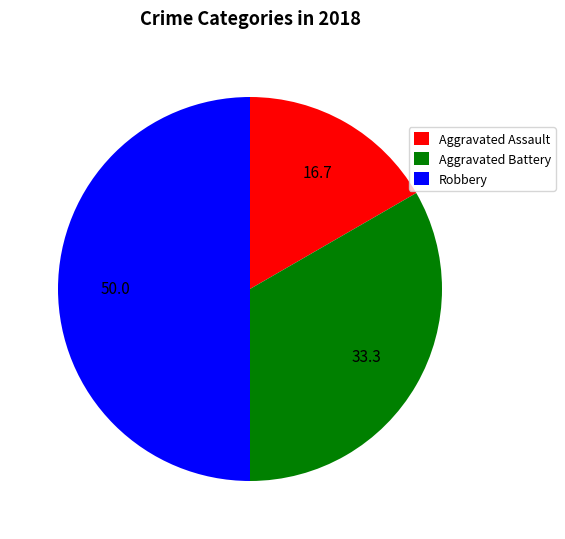

How many segments does this pie chart have?

3